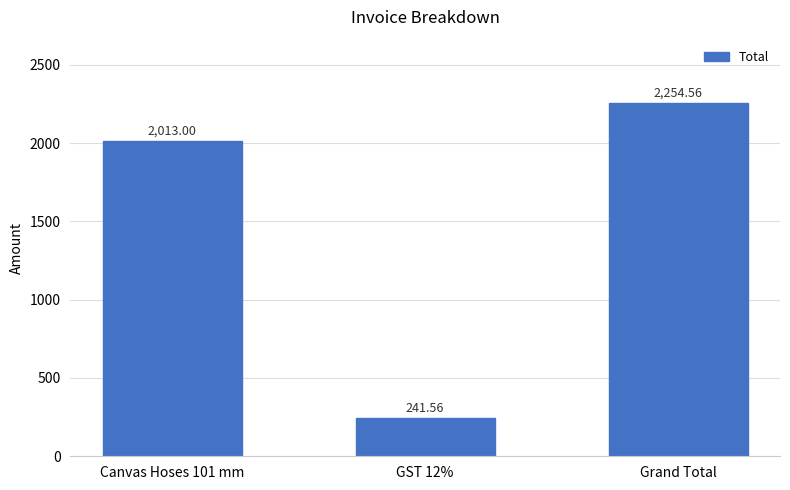

Is it true that the value at Grand Total is 729.3?

False